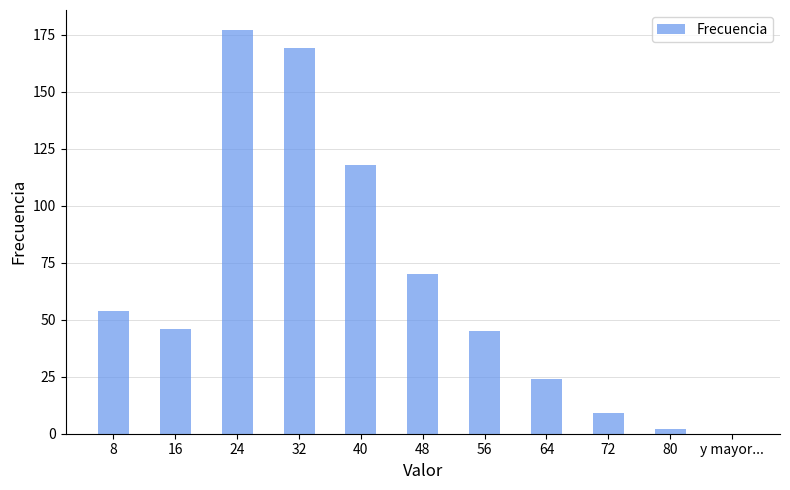

What is the difference between the values at 24 and 72?

168